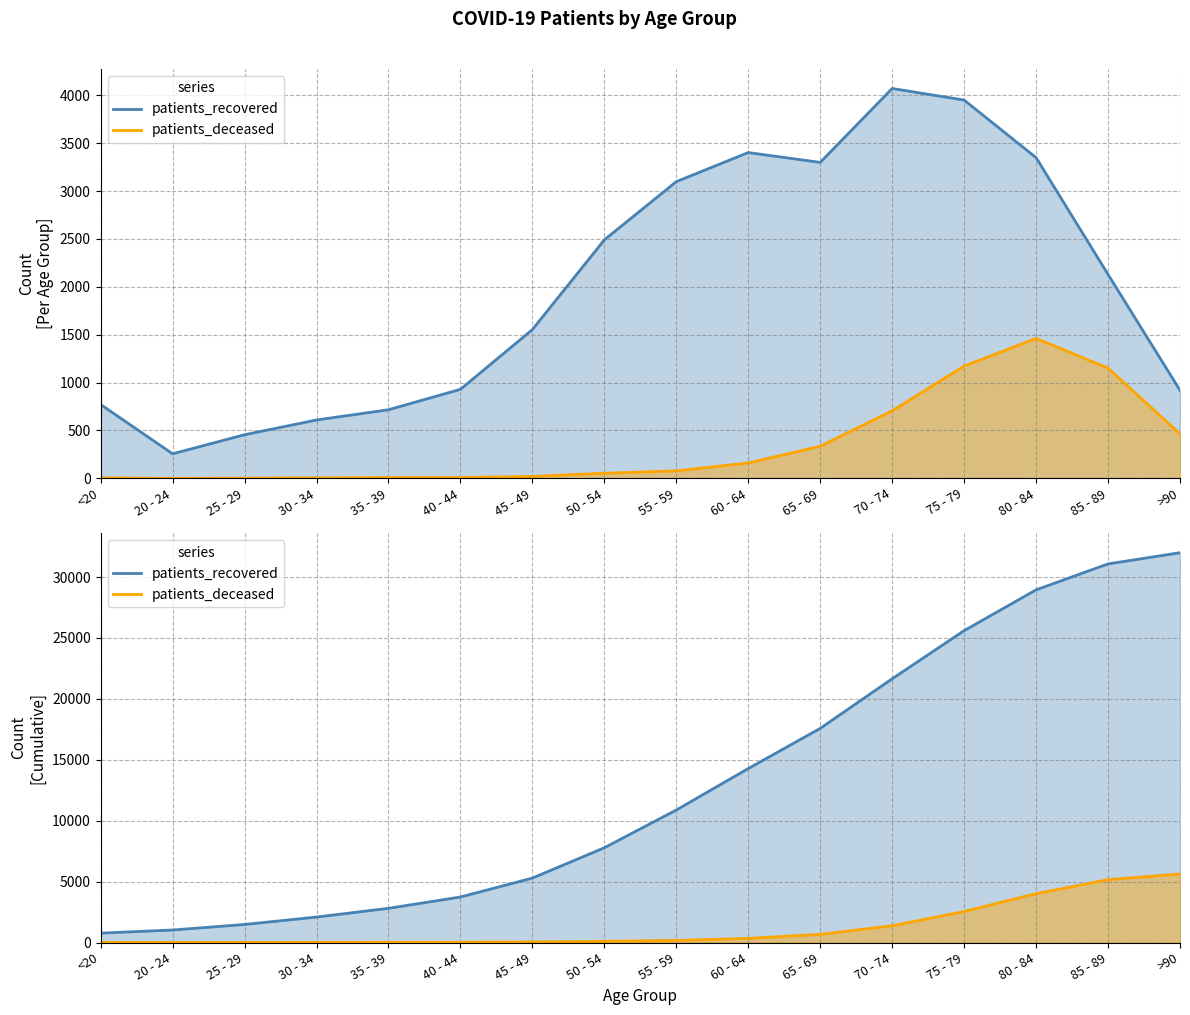

How many data points in patients_deceased are less than 177?

8